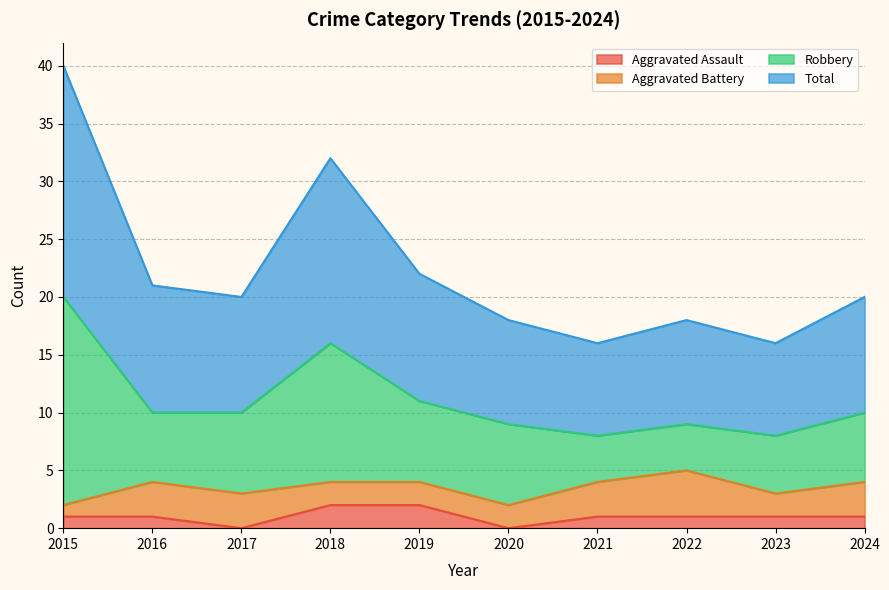

Where is the first local minimum for Aggravated Assault?

2017